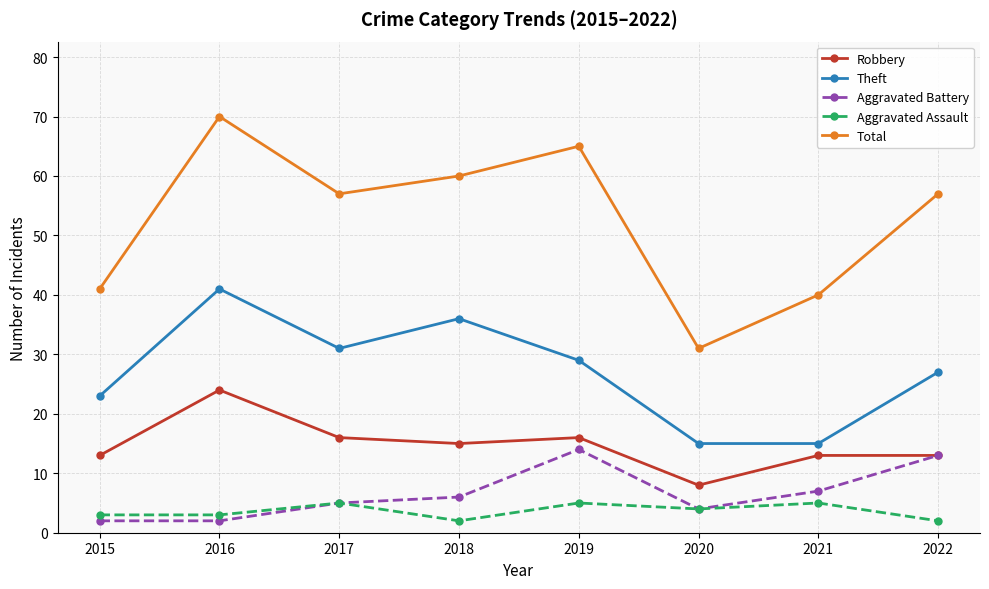

Is the value of Aggravated Battery at 2022 greater than the value of Theft at 2015?

No